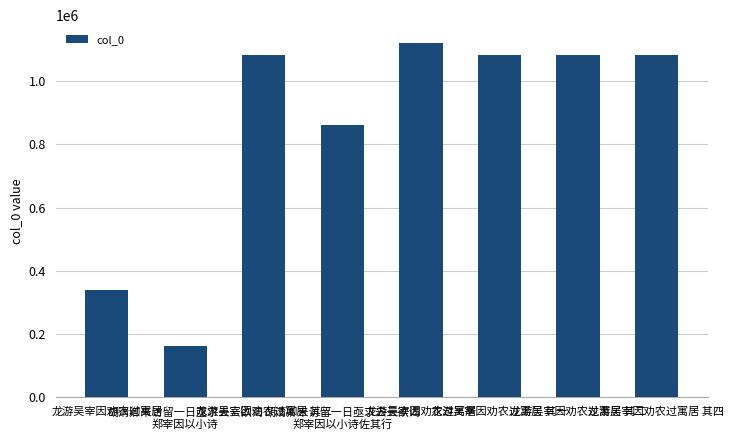

Are the bars horizontal?

No